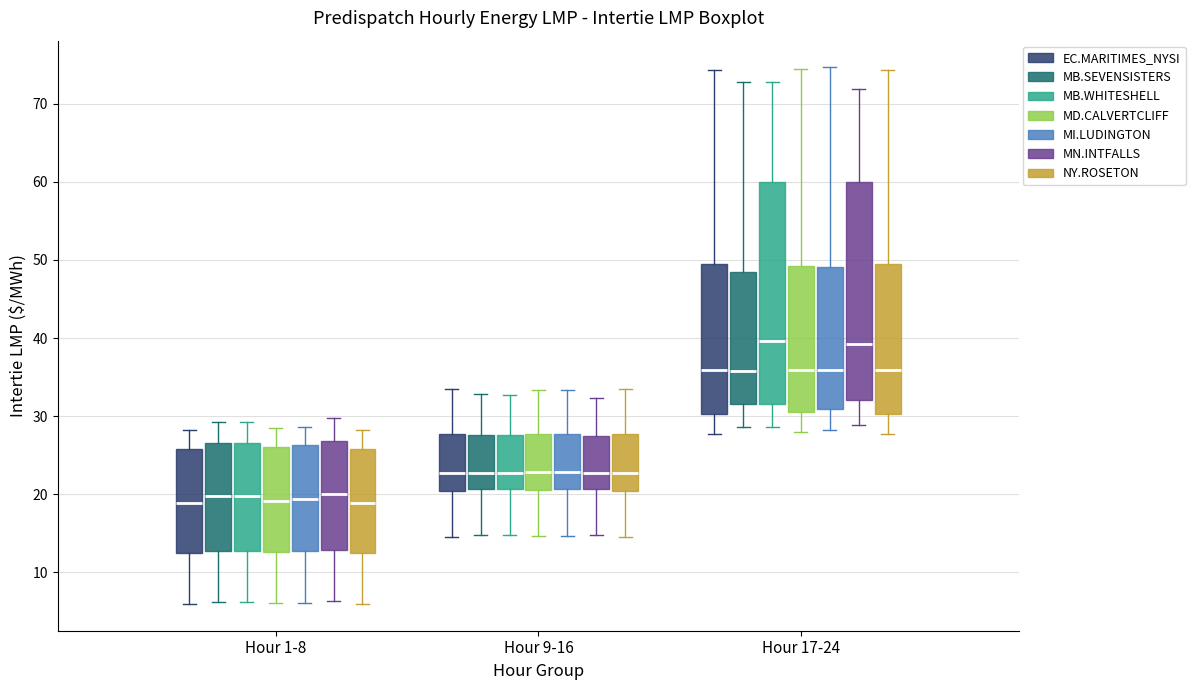

Reading left to right, transcribe this box plot: for each box, give where its median line is, the range the box spans, and where its two whiskers end, as read against the y-axis. The values are not printed on the chart, so give them approximately, as read against the axis.

Hour 1-8 (EC.MARITIMES_NYSI): median 19, box 12 to 26, whiskers 6 to 28
Hour 1-8 (MB.SEVENSISTERS): median 20, box 13 to 27, whiskers 6 to 29
Hour 1-8 (MB.WHITESHELL): median 20, box 13 to 27, whiskers 6 to 29
Hour 1-8 (MD.CALVERTCLIFF): median 19, box 13 to 26, whiskers 6 to 28
Hour 1-8 (MI.LUDINGTON): median 19, box 13 to 26, whiskers 6 to 29
Hour 1-8 (MN.INTFALLS): median 20, box 13 to 27, whiskers 6 to 30
Hour 1-8 (NY.ROSETON): median 19, box 12 to 26, whiskers 6 to 28
Hour 9-16 (EC.MARITIMES_NYSI): median 23, box 20 to 28, whiskers 15 to 33
Hour 9-16 (MB.SEVENSISTERS): median 23, box 21 to 28, whiskers 15 to 33
Hour 9-16 (MB.WHITESHELL): median 23, box 21 to 28, whiskers 15 to 33
Hour 9-16 (MD.CALVERTCLIFF): median 23, box 21 to 28, whiskers 15 to 33
Hour 9-16 (MI.LUDINGTON): median 23, box 21 to 28, whiskers 15 to 33
Hour 9-16 (MN.INTFALLS): median 23, box 21 to 28, whiskers 15 to 32
Hour 9-16 (NY.ROSETON): median 23, box 20 to 28, whiskers 15 to 33
Hour 17-24 (EC.MARITIMES_NYSI): median 36, box 30 to 49, whiskers 28 to 74
Hour 17-24 (MB.SEVENSISTERS): median 36, box 32 to 48, whiskers 29 to 73
Hour 17-24 (MB.WHITESHELL): median 40, box 32 to 60, whiskers 29 to 73
Hour 17-24 (MD.CALVERTCLIFF): median 36, box 31 to 49, whiskers 28 to 74
Hour 17-24 (MI.LUDINGTON): median 36, box 31 to 49, whiskers 28 to 75
Hour 17-24 (MN.INTFALLS): median 39, box 32 to 60, whiskers 29 to 72
Hour 17-24 (NY.ROSETON): median 36, box 30 to 49, whiskers 28 to 74